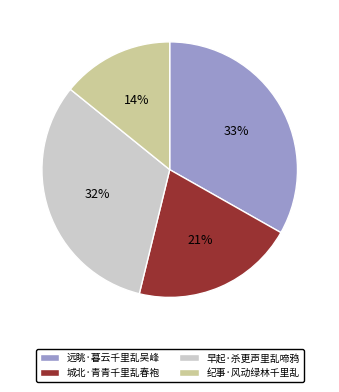

Do 早起·杀更声里乱啼鸦 and 远眺·暮云千里乱吴峰 together represent more than half of the pie?

Yes